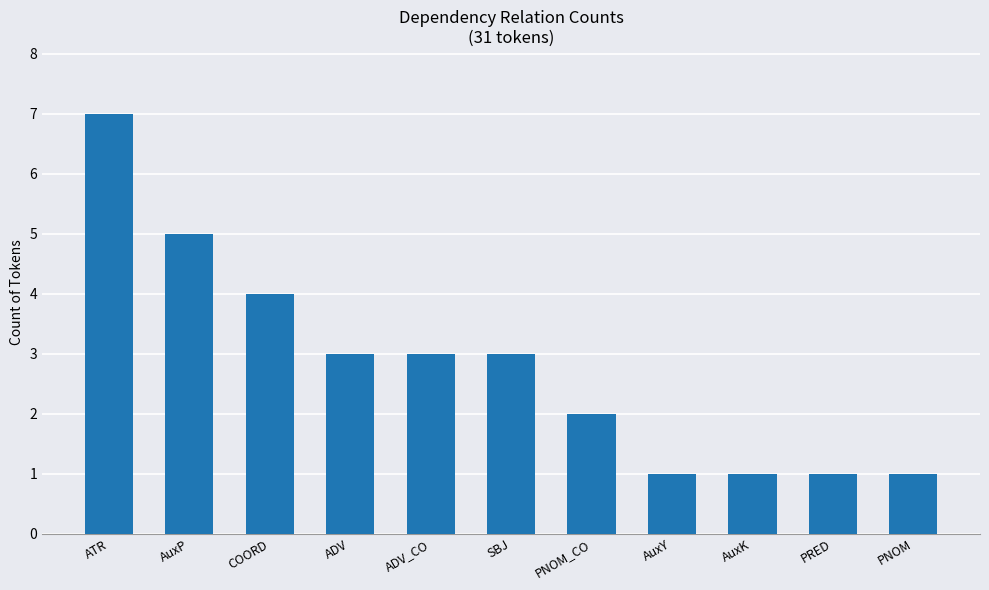

Which has a higher value, ATR or AuxY?

ATR